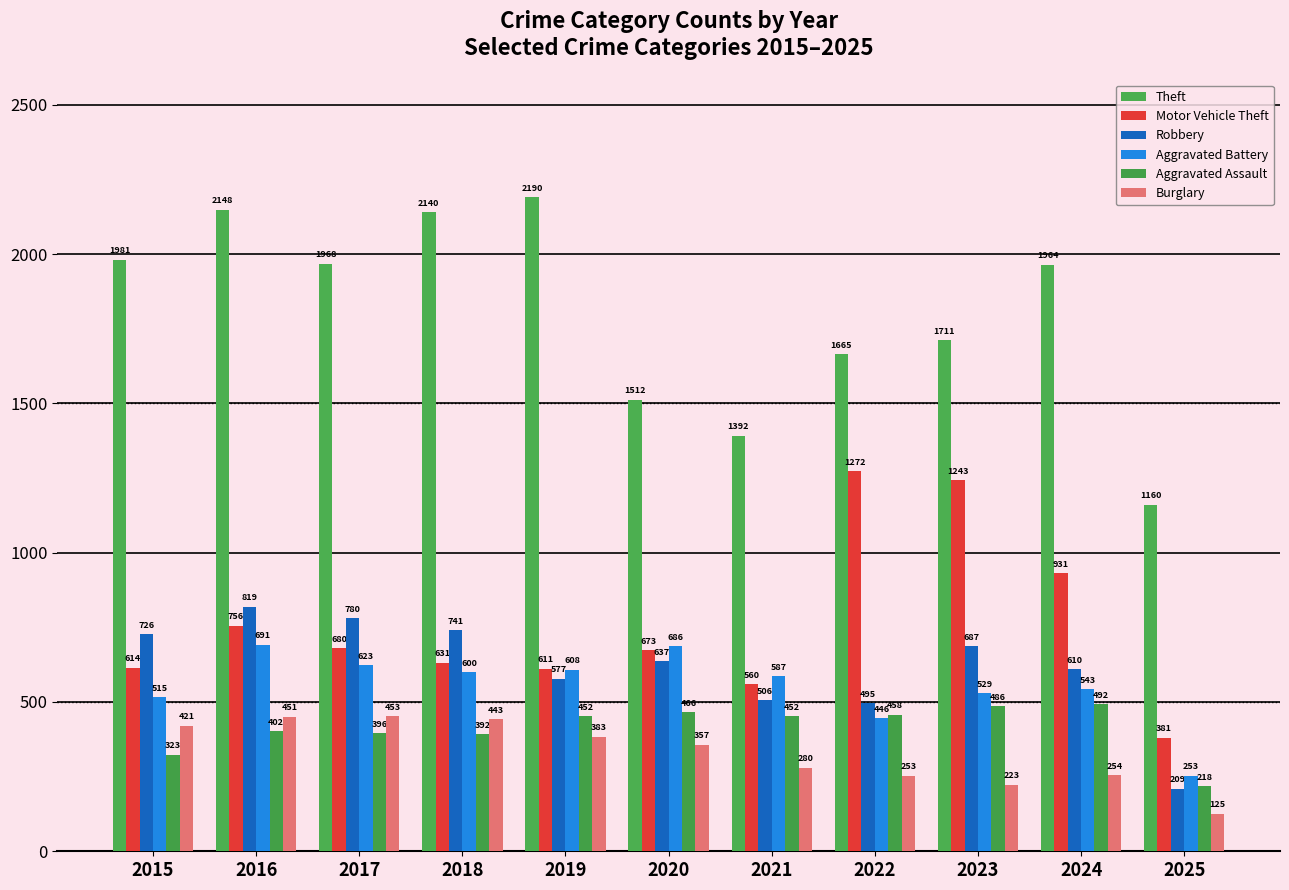

Which has a higher value, 2021 or 2016?

2016